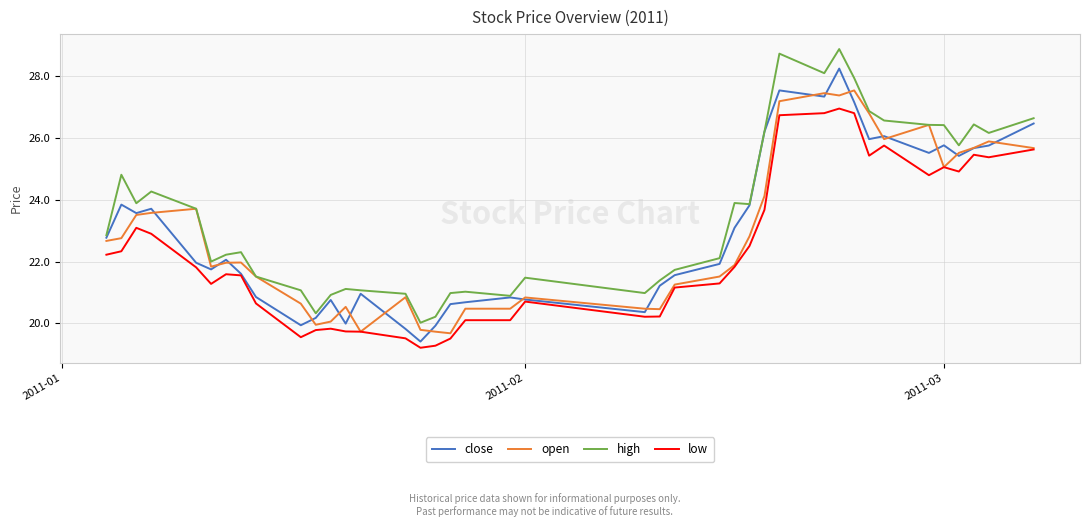

True or false: low and high cross at least once.

False